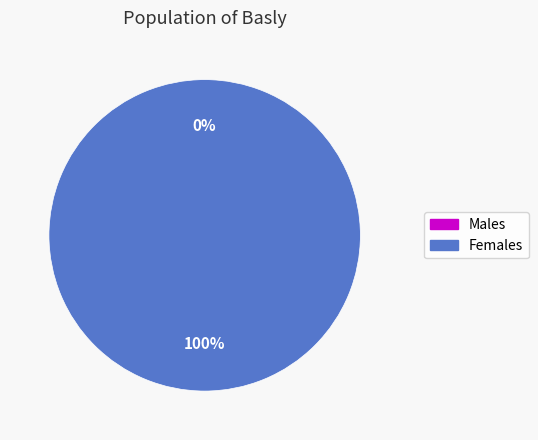

Is it true that 1507217679 is 1% of the pie?

False